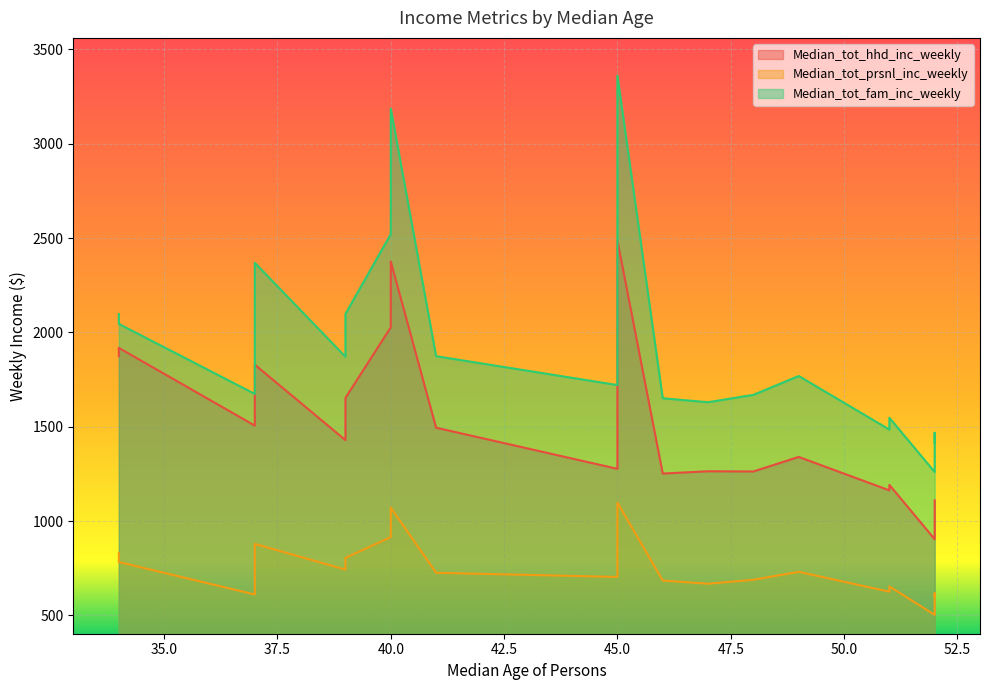

What is the label of the 11th point from the right?

37